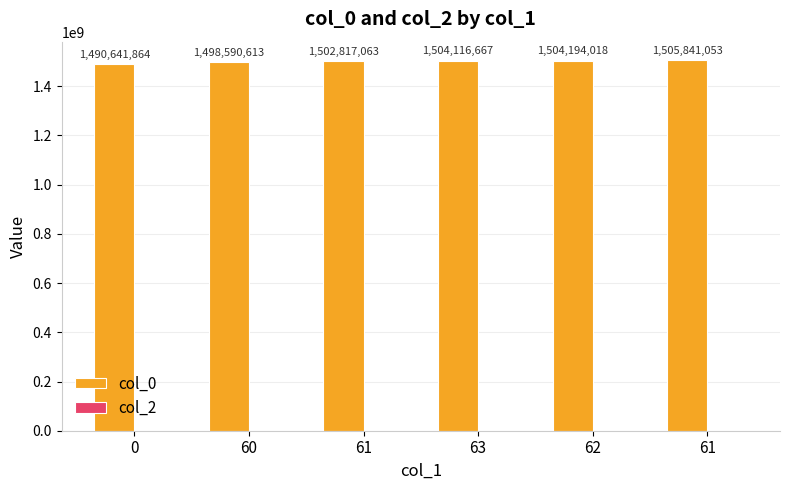

Reading left to right, extract all data points from this chart.

col_0: 1490641864	1498590613	1502817063	1504116667	1504194018	1505841053
col_2: 0	0	0	0	0	0